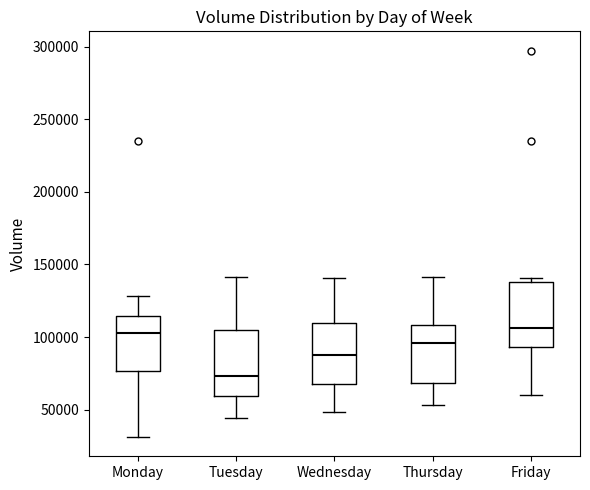

Reading left to right, read every box against the y-axis: the position of its median line, the range the box covers, and the ends of its whiskers. The values are not printed on the chart, so give them approximately, as read against the axis.

Monday: median 105000, box 75000 to 115000, whiskers 30000 to 130000
Tuesday: median 75000, box 60000 to 105000, whiskers 45000 to 140000
Wednesday: median 85000, box 70000 to 110000, whiskers 50000 to 140000
Thursday: median 95000, box 70000 to 110000, whiskers 55000 to 140000
Friday: median 105000, box 95000 to 140000, whiskers 60000 to 140000 (just above the box's upper edge)